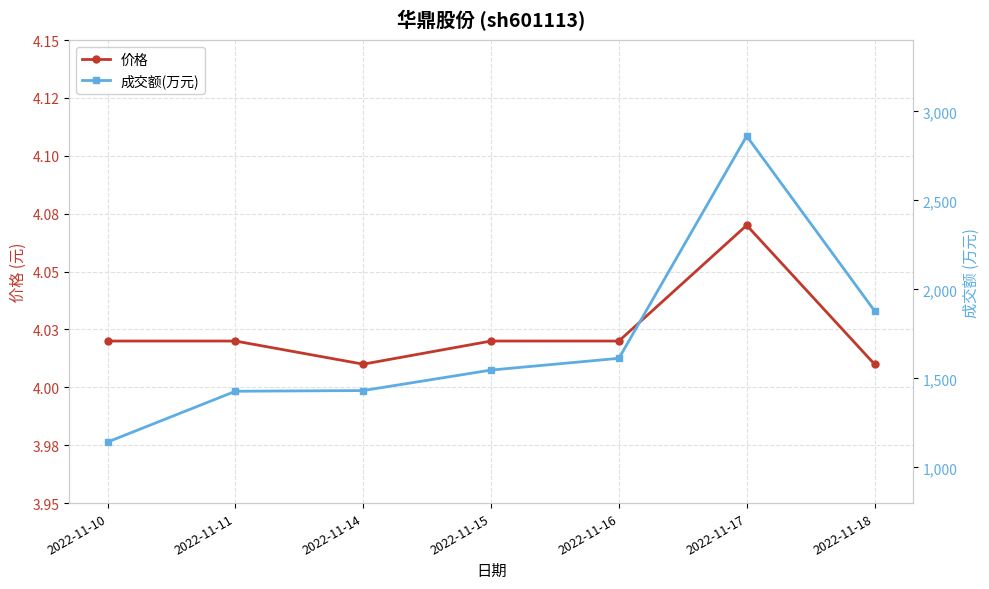

What is the spread (max minus min) of values at 2022-11-16?

1609.0